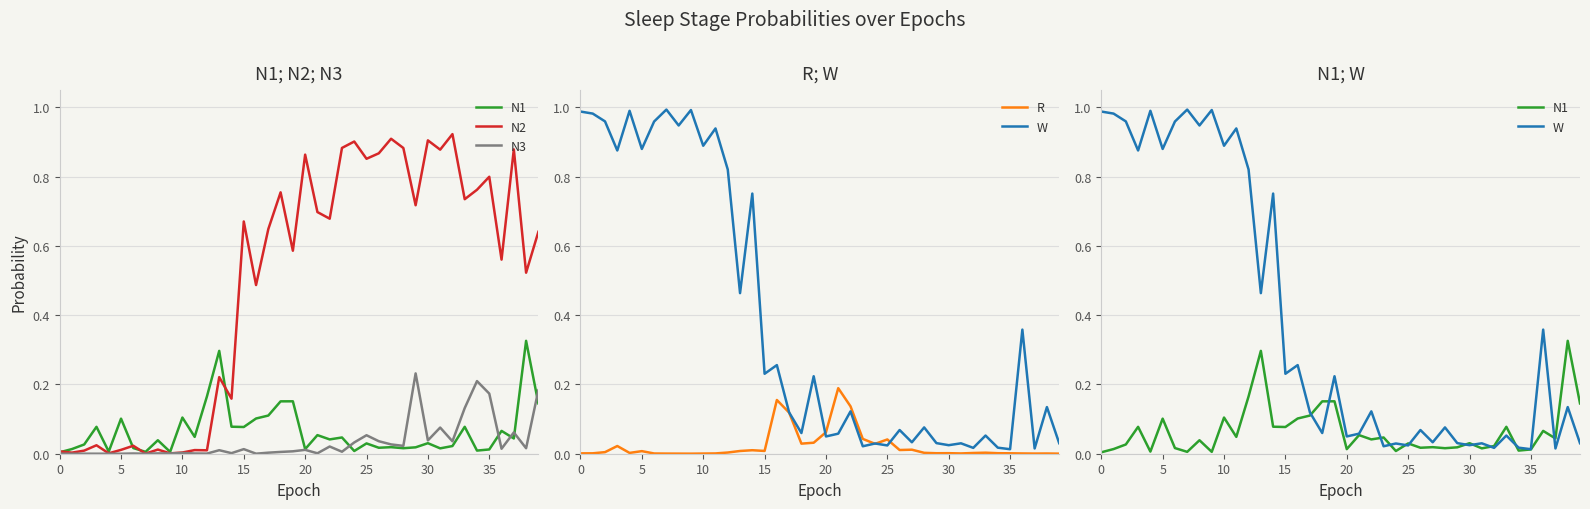

How many categories are shown in the chart?

40